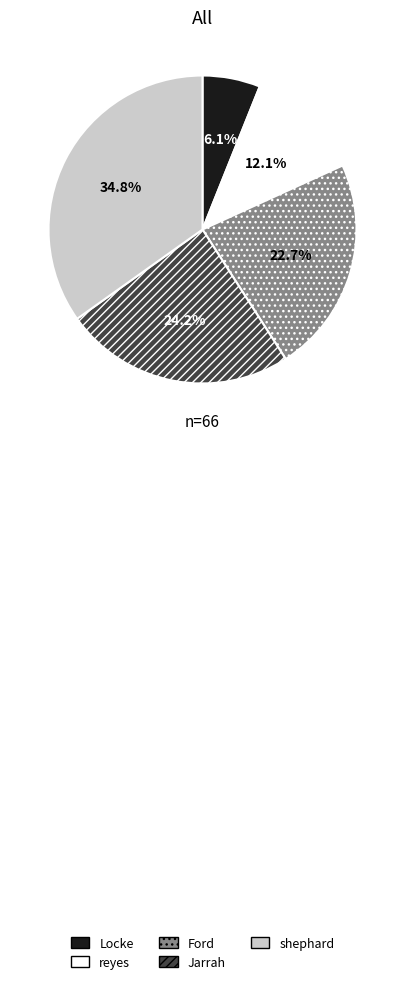

To the nearest percent, what is the difference between the largest and smallest slice percentages?

29%